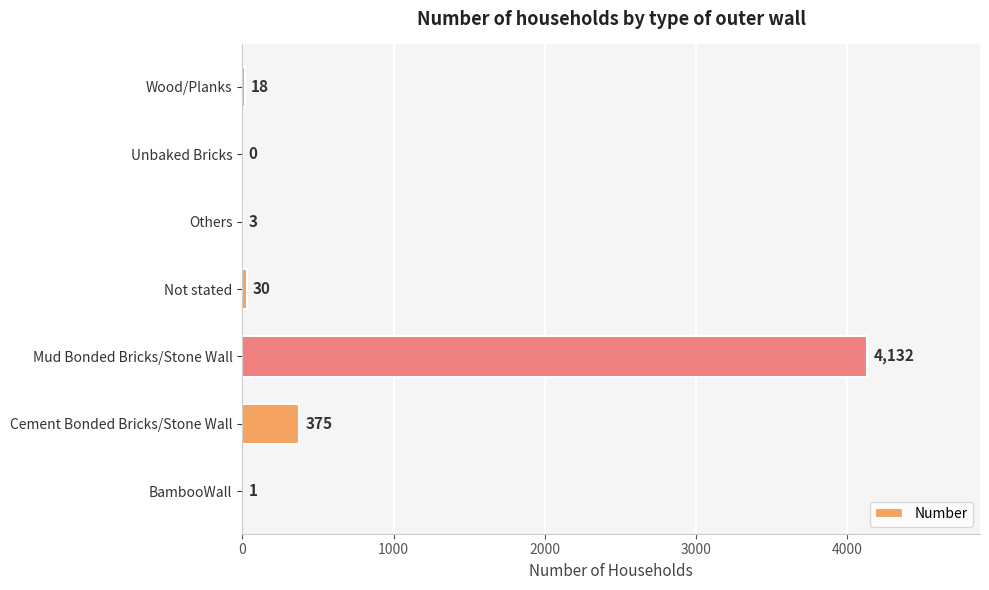

True or false: the data shows 30 at Not stated.

True